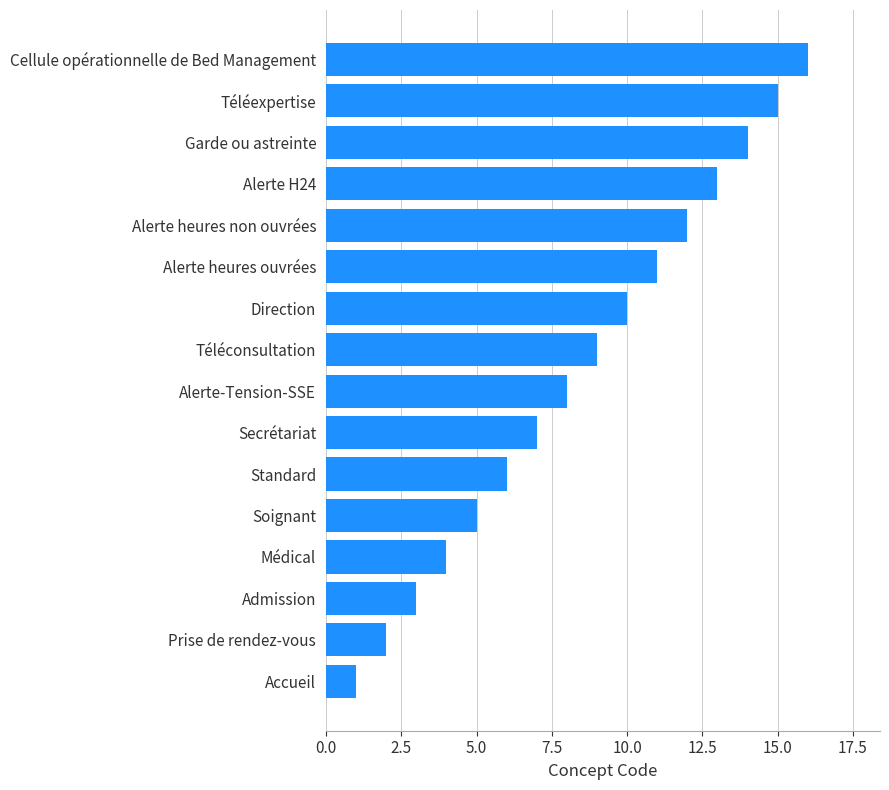

The chart shows a value of 11 at Alerte heures ouvrées. True or false?

True